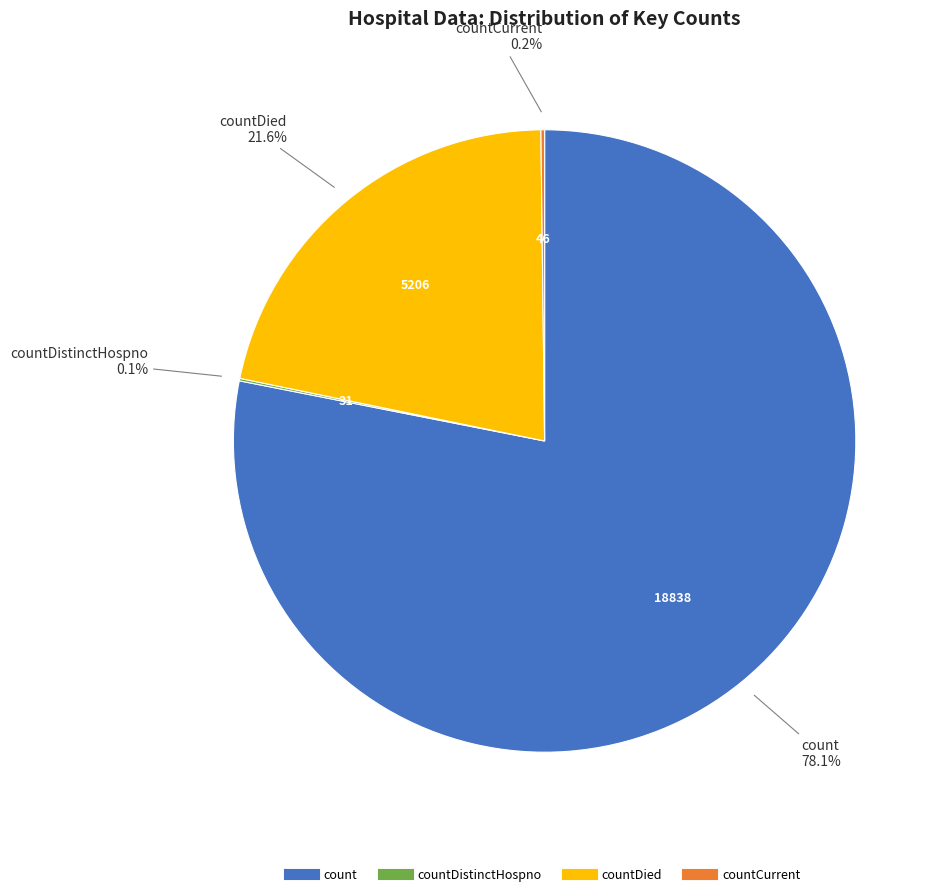

Is there any slice that represents more than half of the pie?

Yes